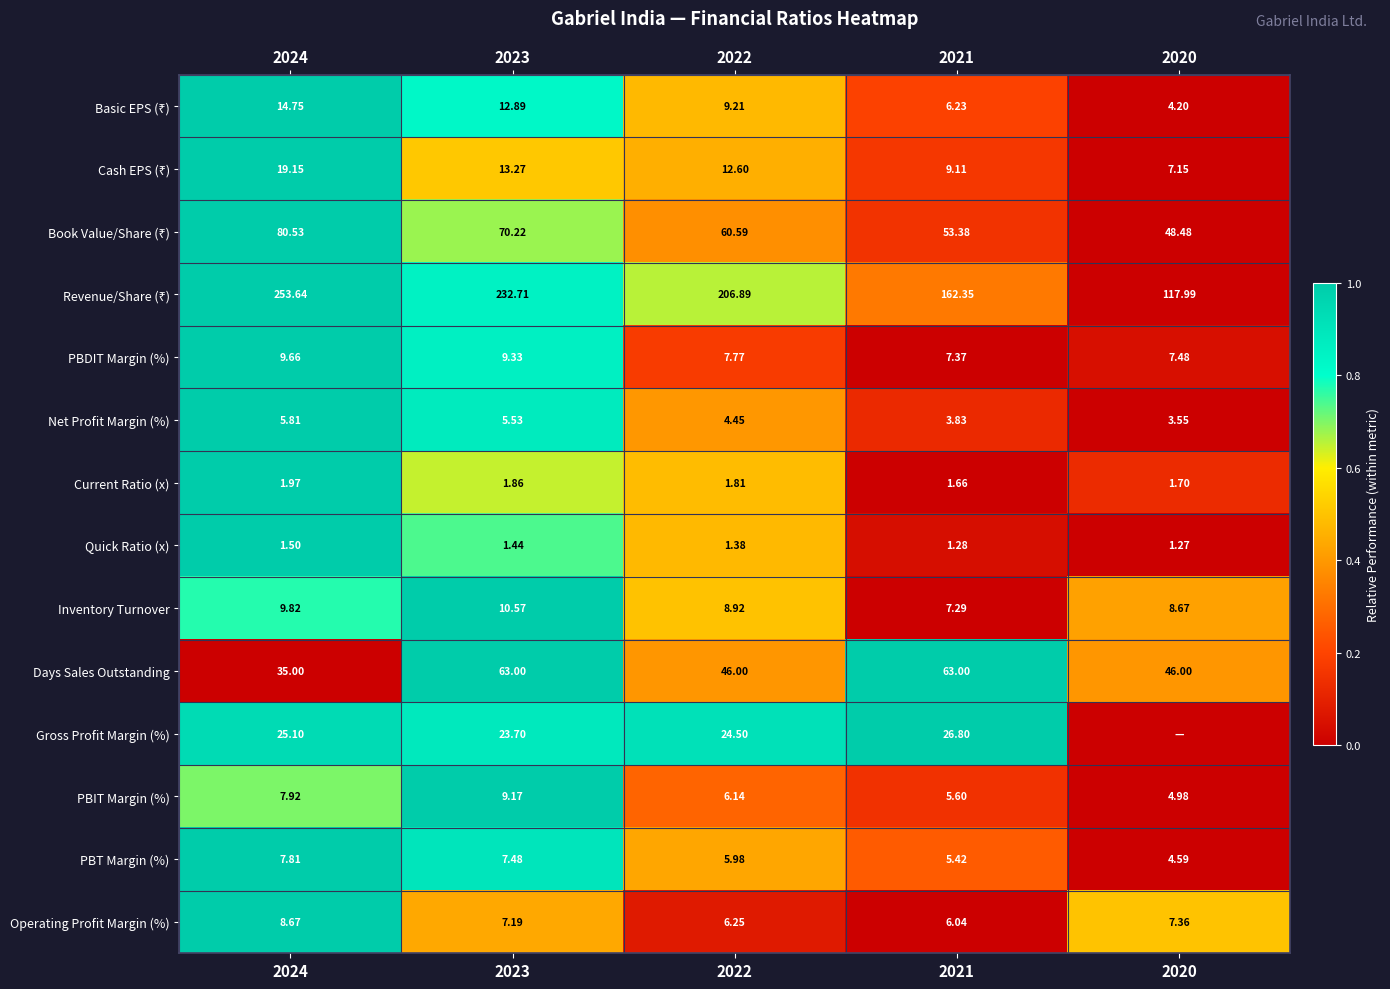

Which category has the lowest value across all series?

2020